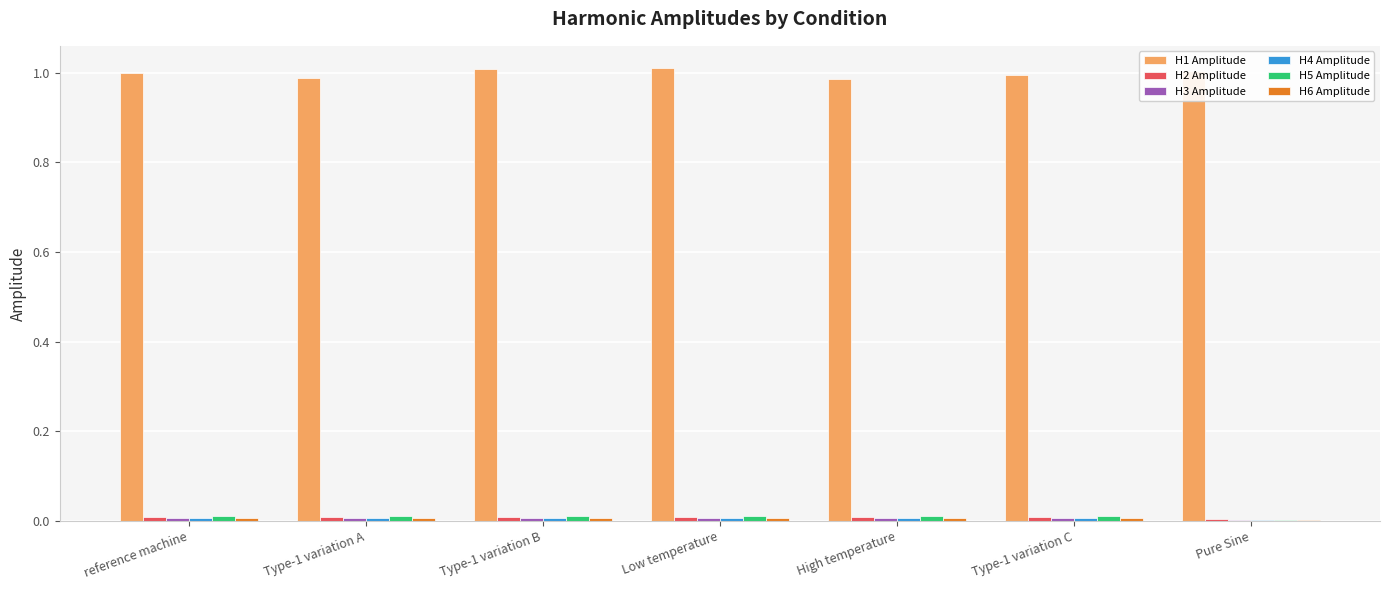

Which series has the largest total across all categories?

H1 Amplitude